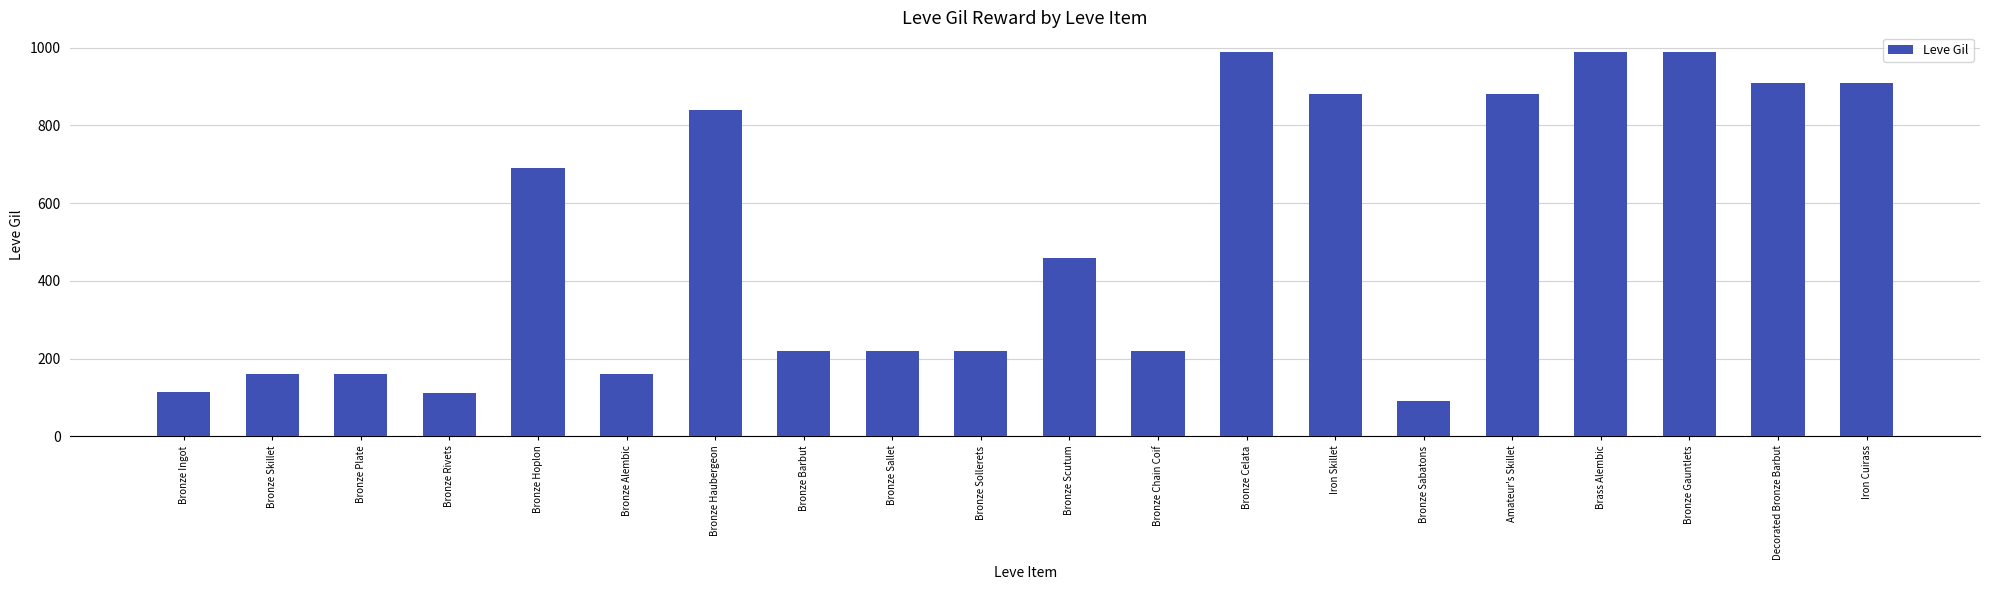

What is the difference between the second highest and second lowest values?

878